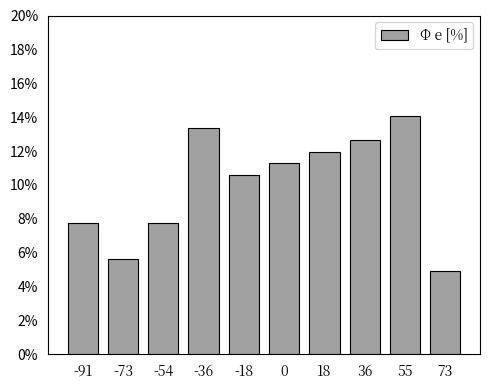

Reading left to right, what are all the values shown in this chart?

7.7	5.6	7.7	13.4	10.6	11.3	12.0	12.7	14.1	4.9